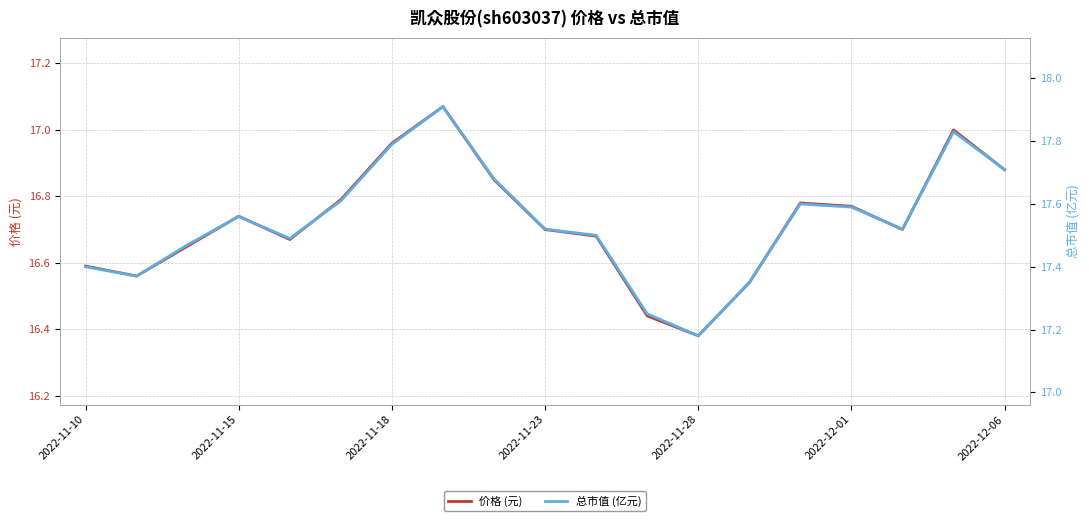

True or false: 总市值 (亿元) and 价格 (元) cross at least once.

False